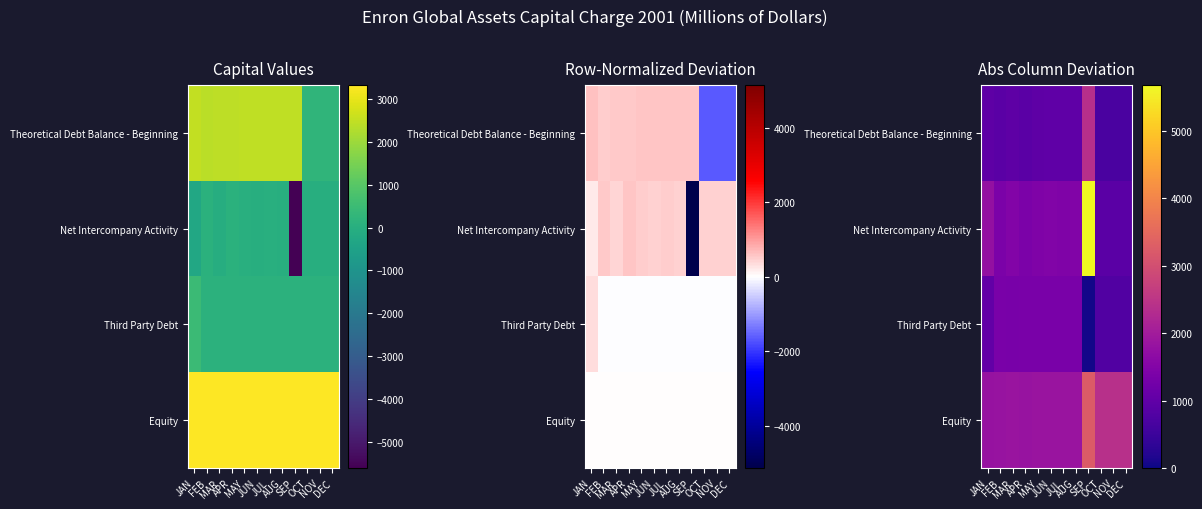

At which label does Theoretical Debt Balance - Beginning first exceed 975?

JAN